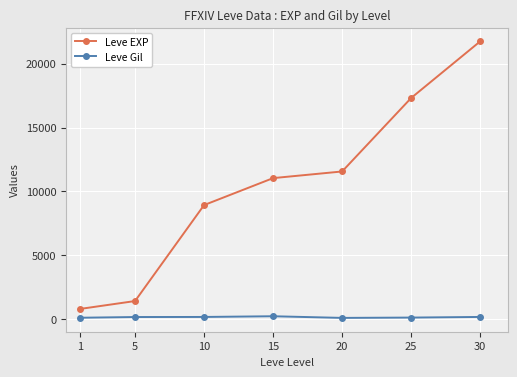

What is the value of the Leve Gil point at the 3rd from the left?

175